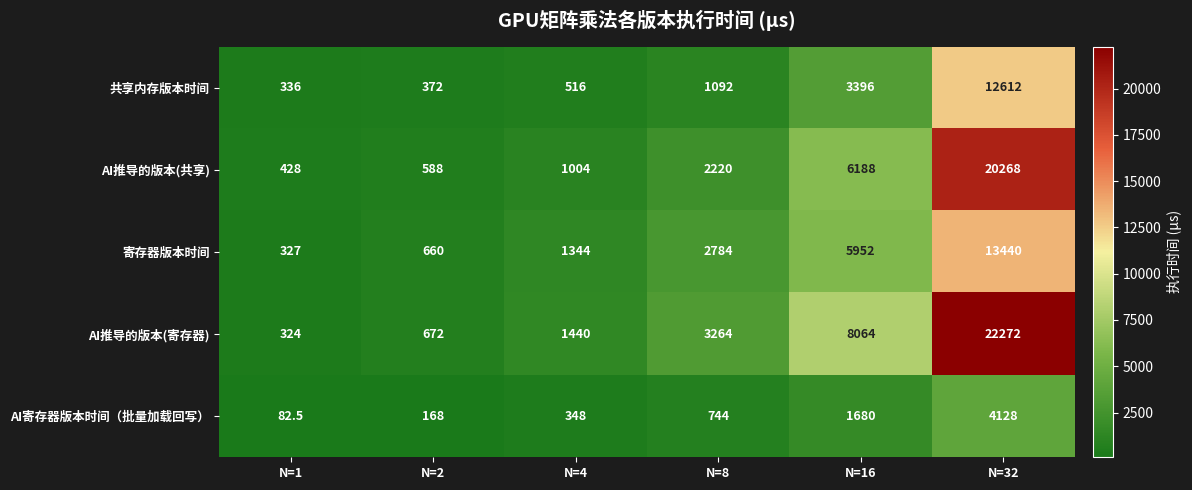

Reading left to right, what are all the values shown in this chart?

共享内存版本时间: 336.0	372.0	516.0	1092.0	3396.0	12612.0
AI推导的版本(共享): 428.0	588.0	1004.0	2220.0	6188.0	20268.0
寄存器版本时间: 327.0	660.0	1344.0	2784.0	5952.0	13440.0
AI推导的版本(寄存器): 324.0	672.0	1440.0	3264.0	8064.0	22272.0
AI寄存器版本时间（批量加载回写）: 82.5	168.0	348.0	744.0	1680.0	4128.0